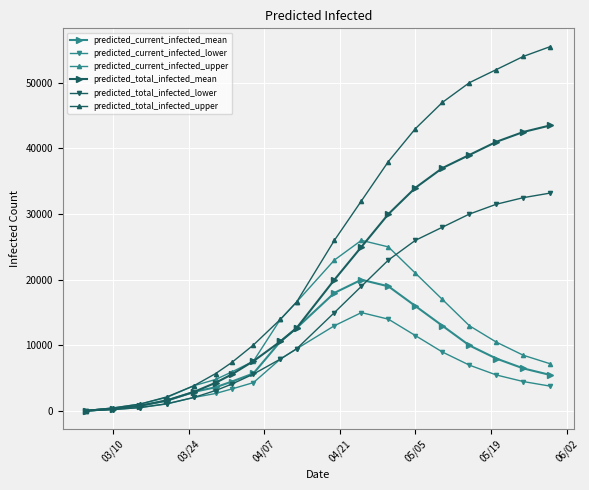

How many values in the predicted_current_infected_lower series are below 4500?

9